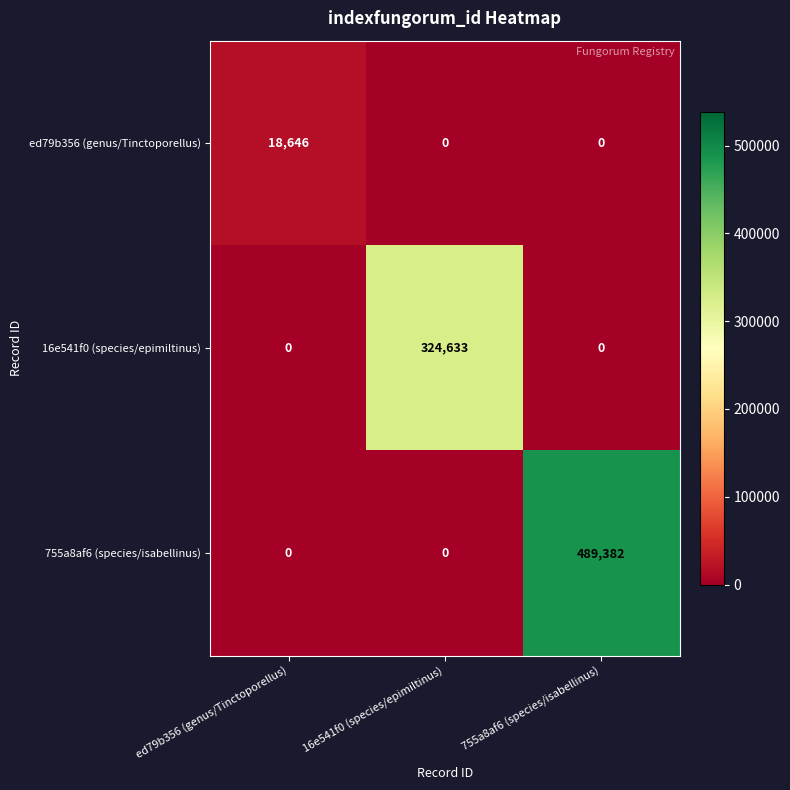

The value of 755a8af6 (species/isabellinus) at 755a8af6 (species/isabellinus) is 691323. True or false?

False